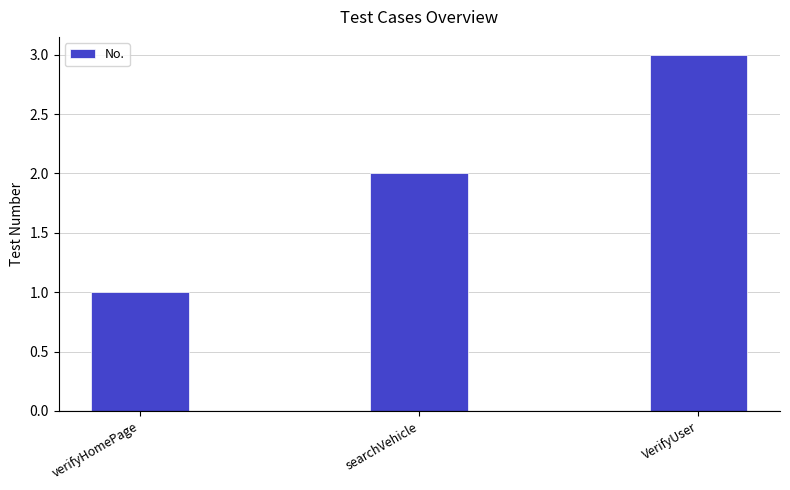

Approximately how many times larger is the value at VerifyUser compared to searchVehicle?

1.5